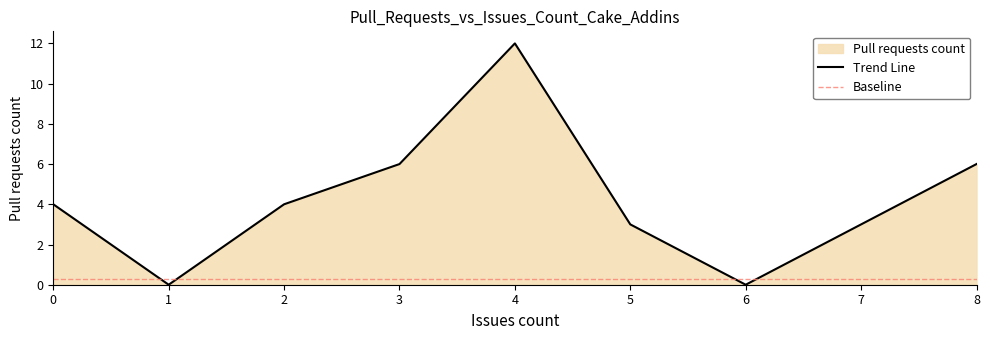

What is the highest value of the Trend Line series?

12